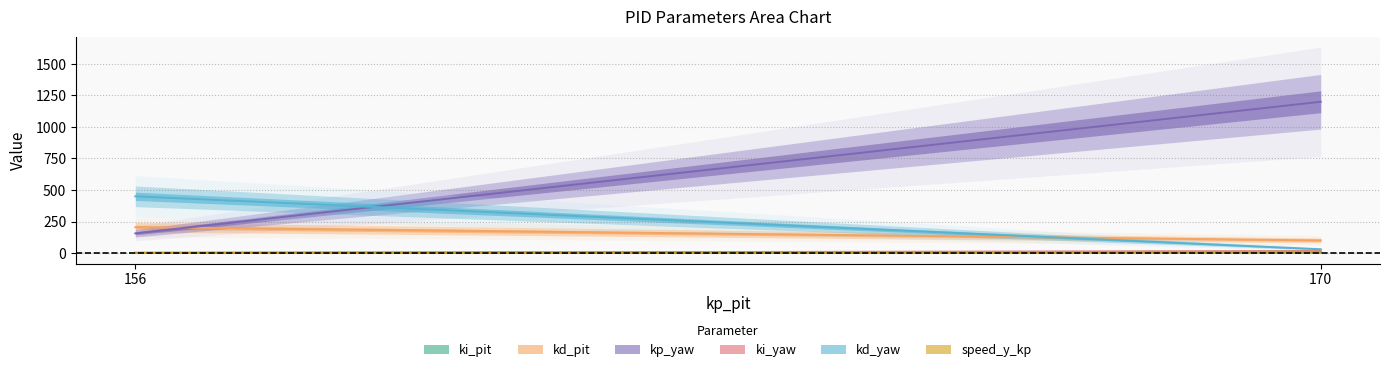

How many values in the kd_pit series exceed 205?

1